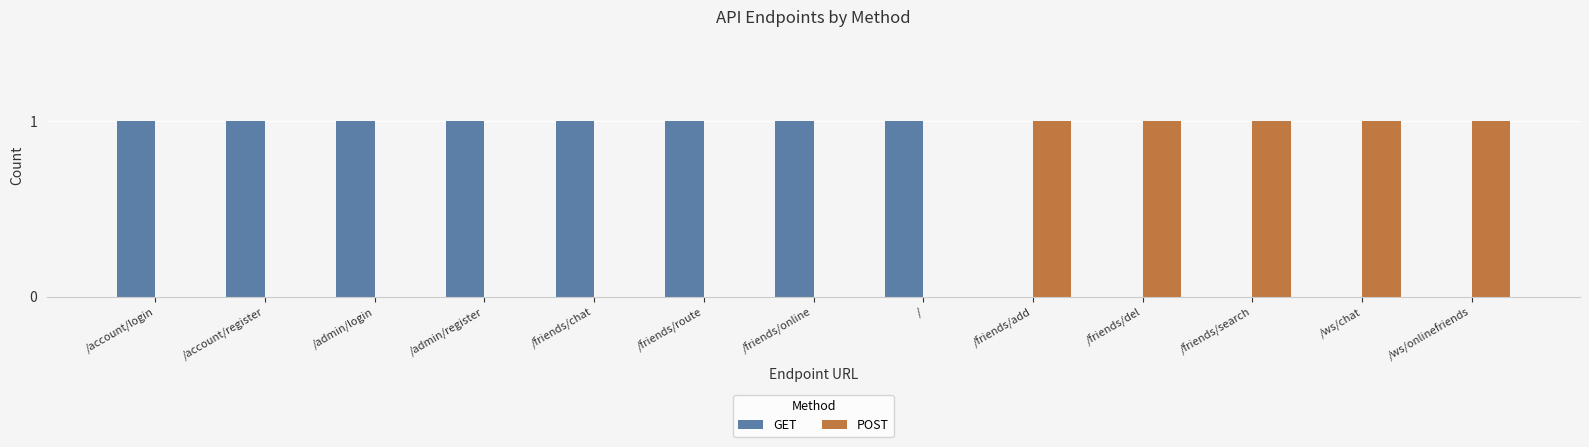

What is the sum of all POST values?

5